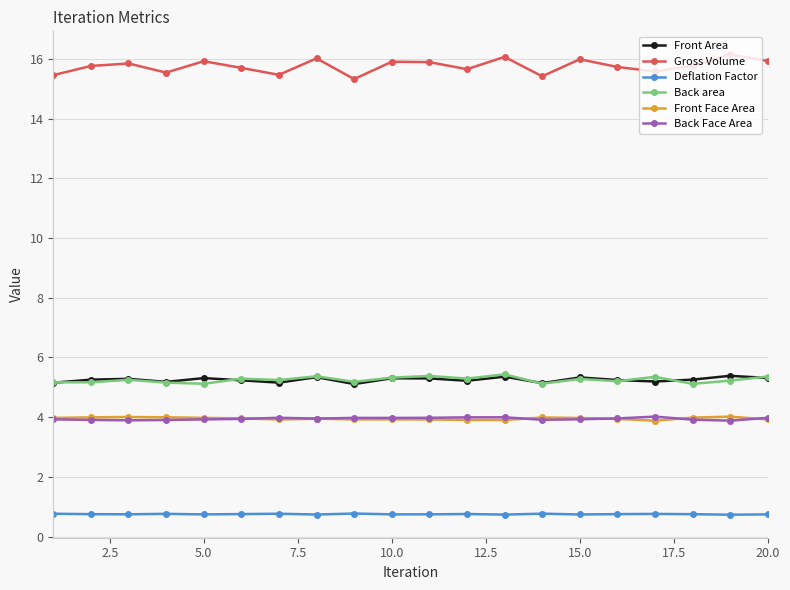

At how many categories does at least one series exceed 2?

20